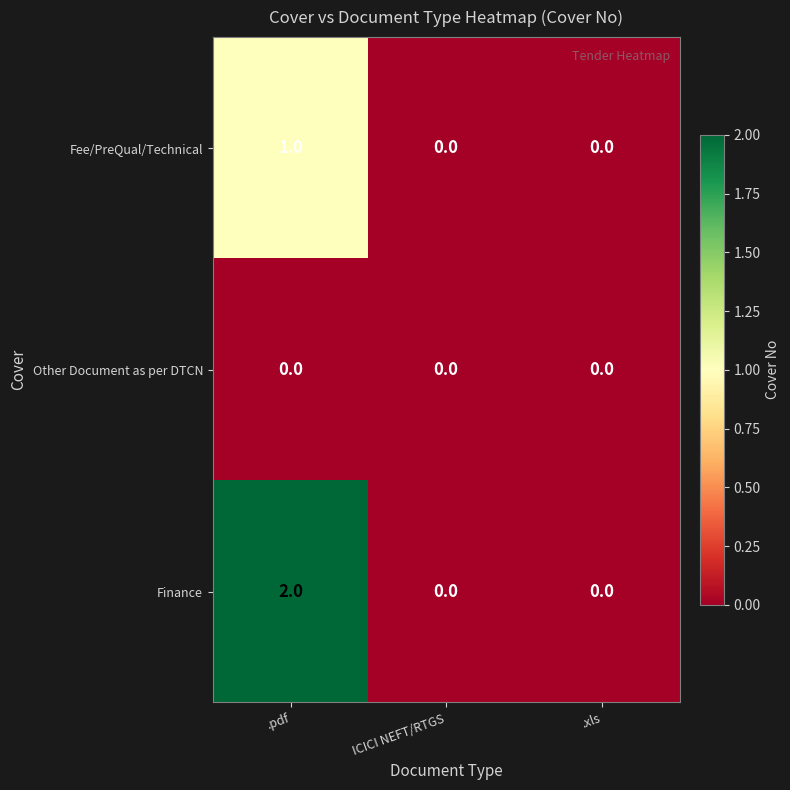

True or false: Finance has a value of 1 at .xls.

False